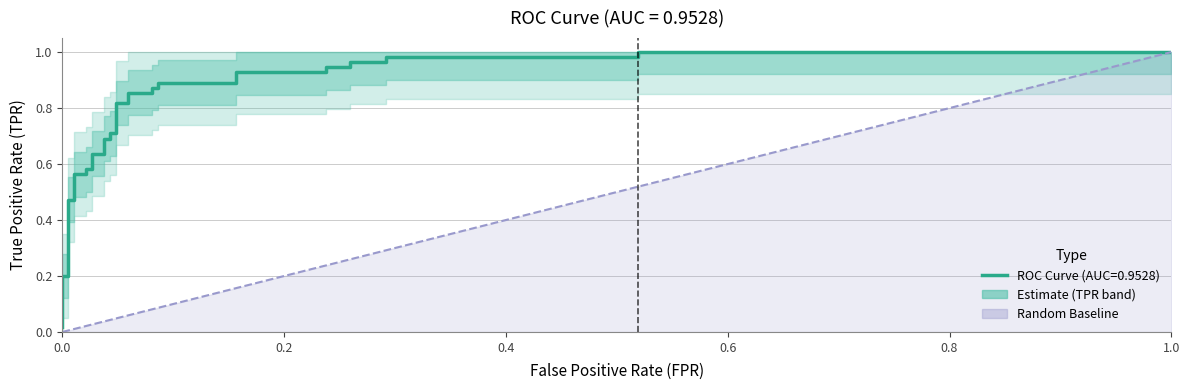

Does the chart have visible grid lines?

Yes